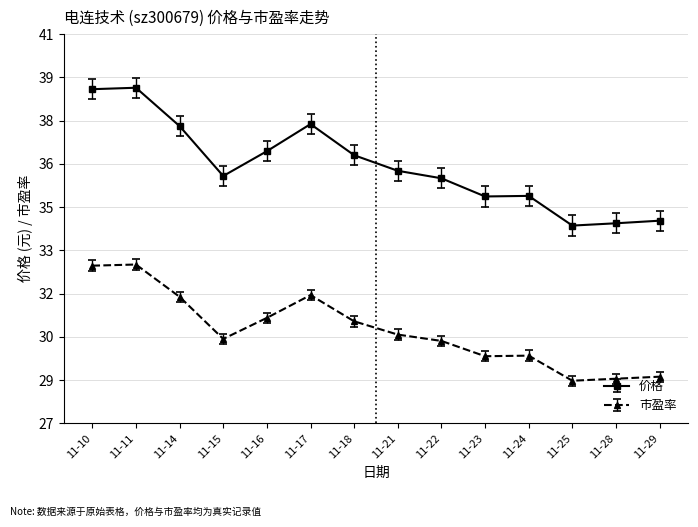

At which label is 市盈率 closest to 30?

11-22